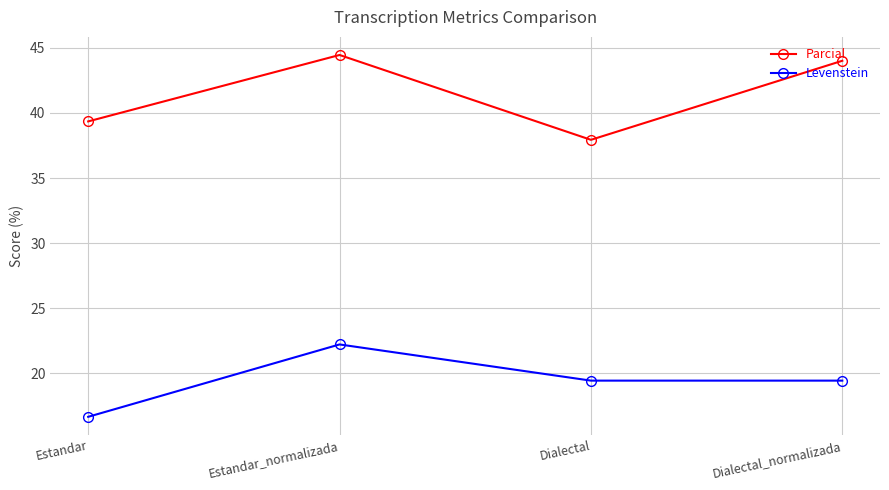

True or false: Parcial has a value of 16.1 at Estandar.

False